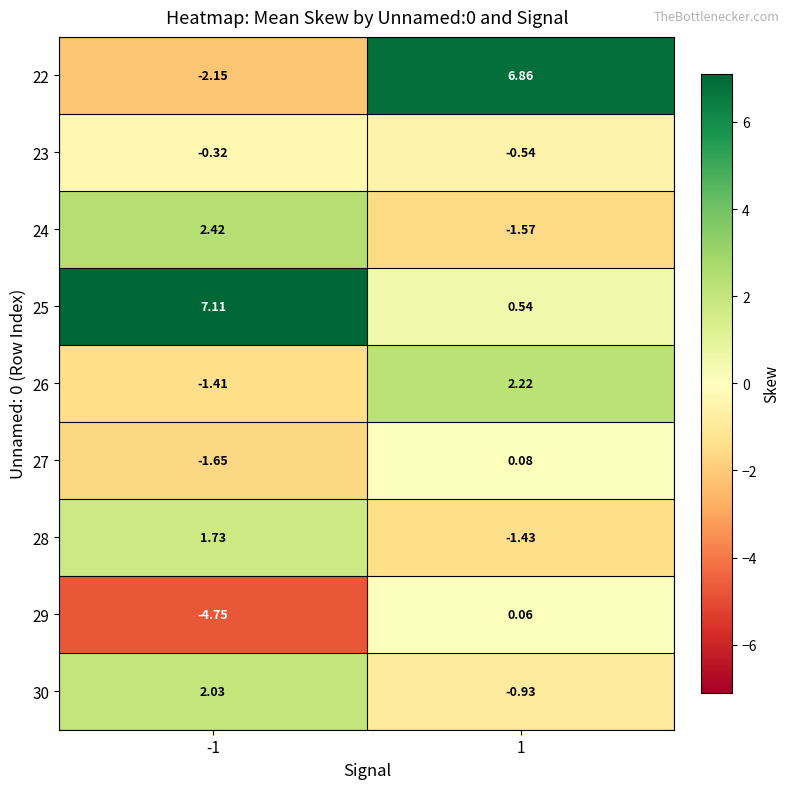

Is the value of 24 at -1 greater than the value of 29 at -1?

Yes